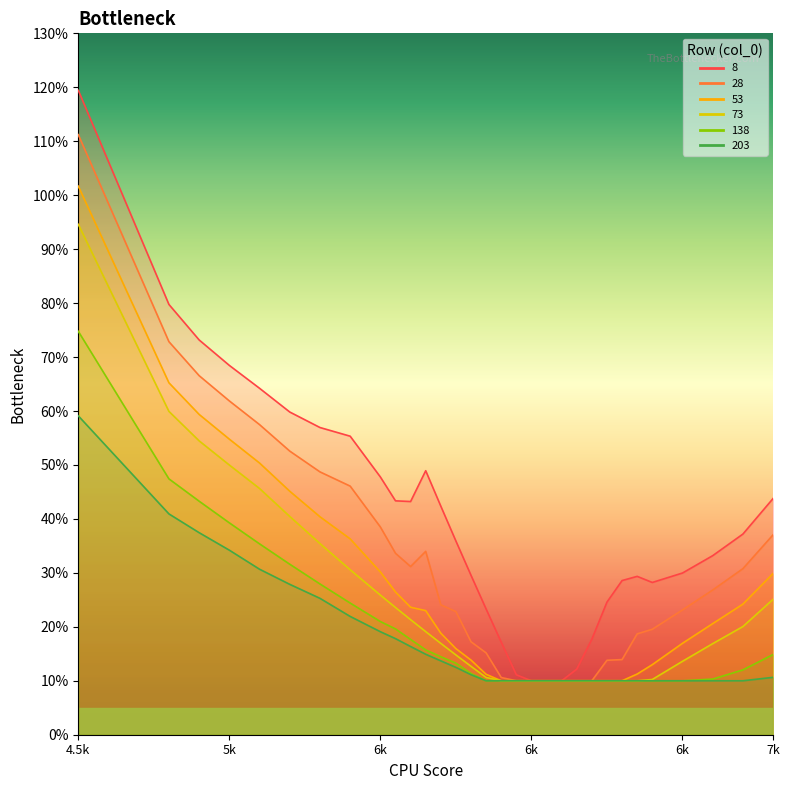

True or false: 203 and 73 intersect in this chart.

False